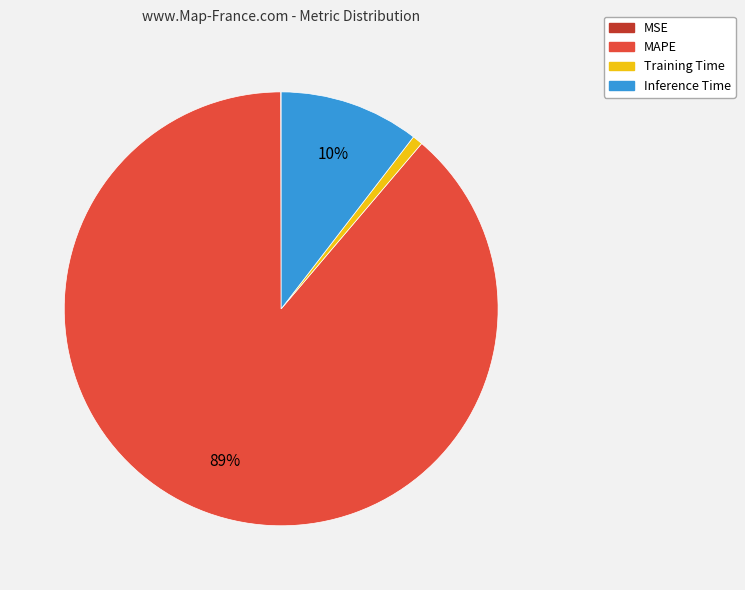

To the nearest percent, what is the average slice percentage?

25%